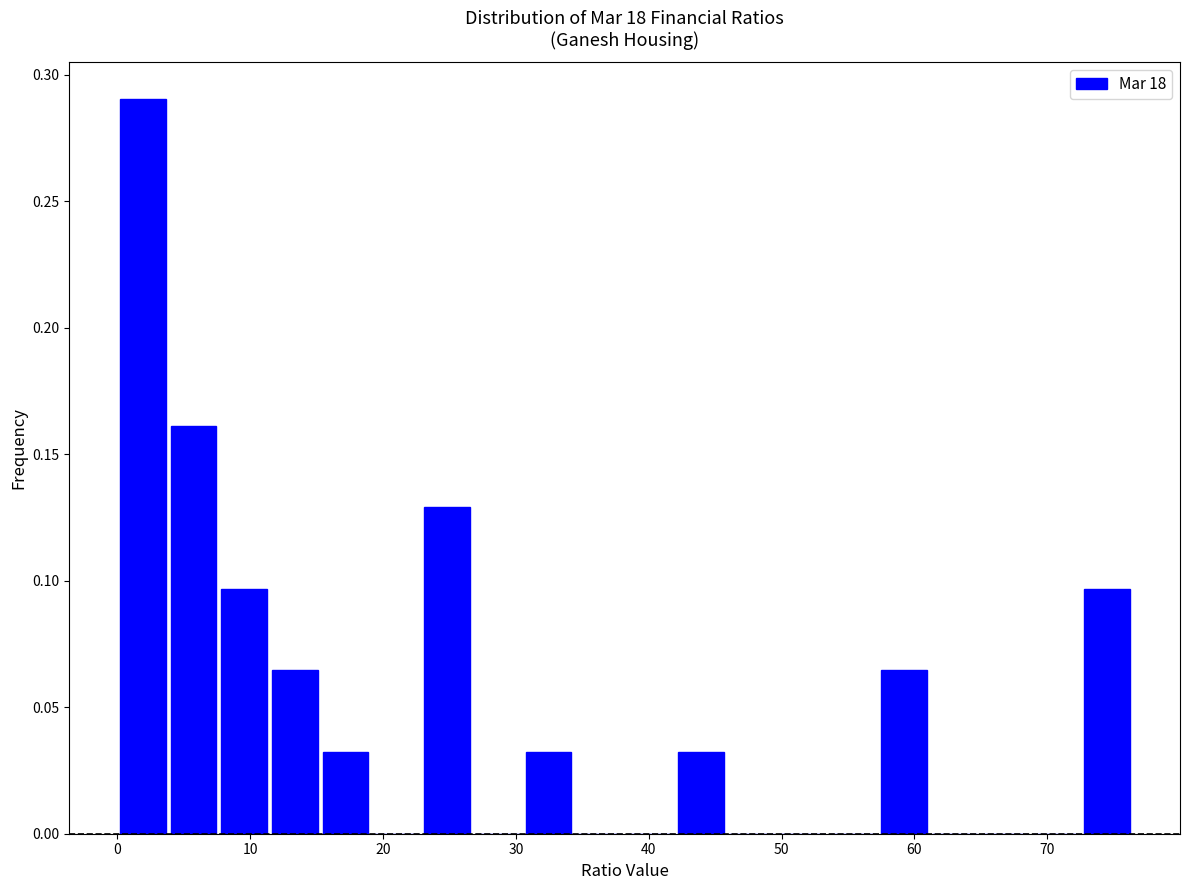

Around what value on the x-axis is the tallest bar? Give the approximate position of its centre, as read against the axis.

2